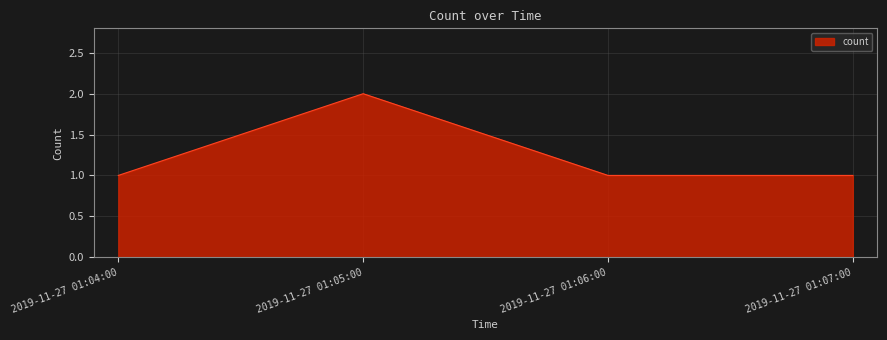

Which category has the highest value across all series?

2019-11-27 01:05:00